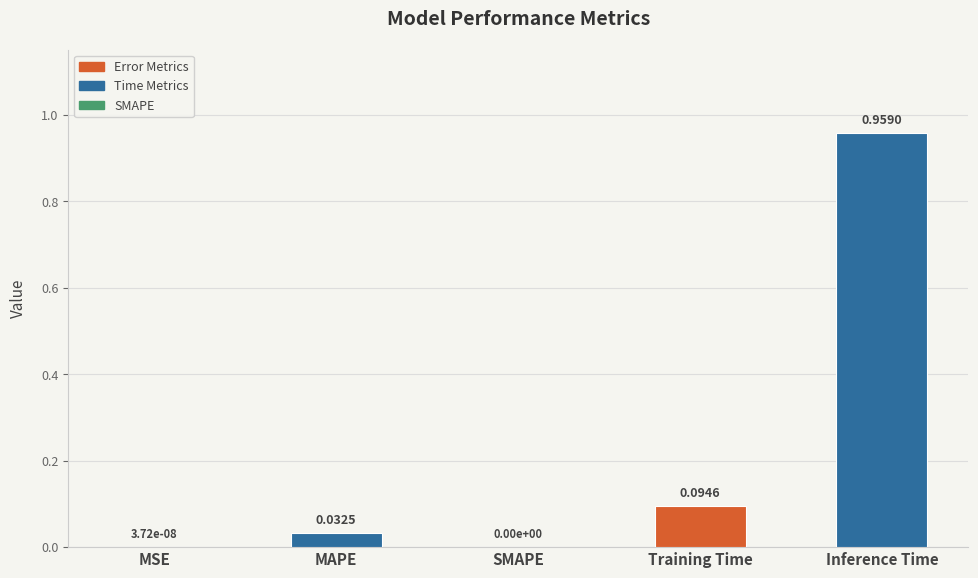

Between SMAPE and Inference Time, which is larger?

Inference Time